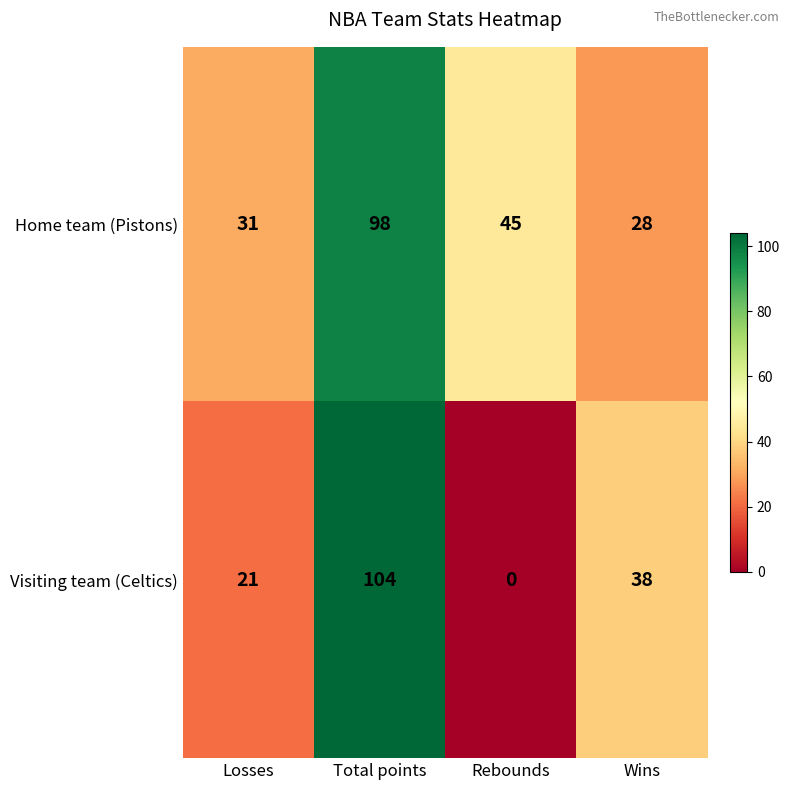

Reading right to left, what are all the values shown in this chart?

Home team (Pistons): 28	45	98	31
Visiting team (Celtics): 38	0	104	21